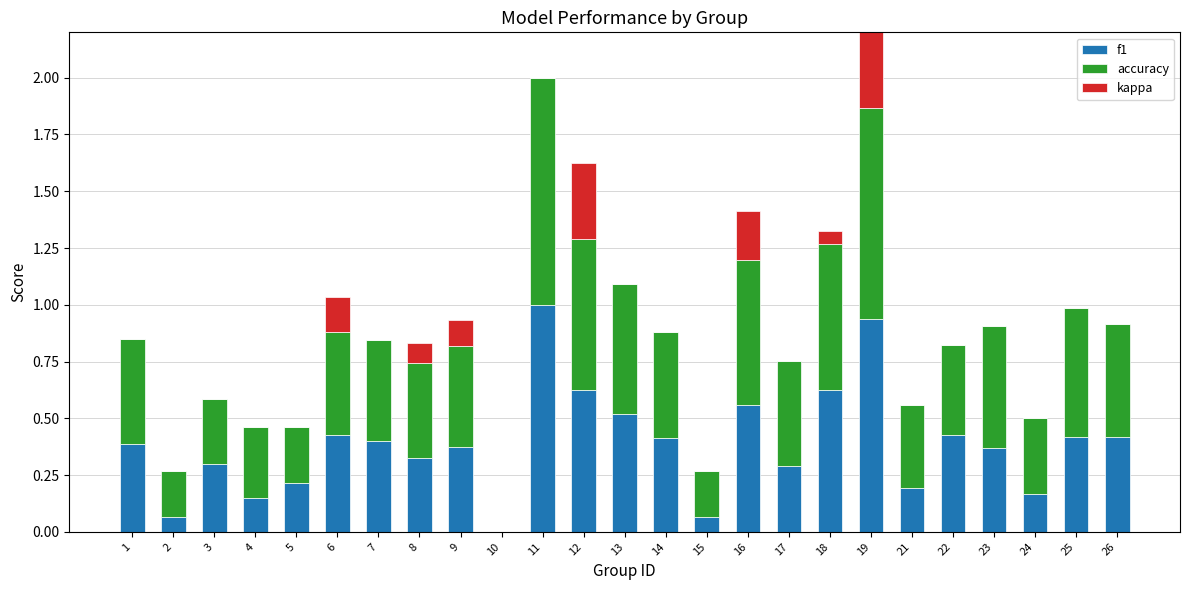

Reading left to right, list all the values displayed in this chart.

f1: 1=0.4	2=0.1	3=0.3	4=0.1	5=0.2	6=0.4	7=0.4	8=0.3	9=0.4	10=0.0	11=1.0	12=0.6	13=0.5	14=0.4	15=0.1	16=0.6	17=0.3	18=0.6	19=0.9	21=0.2	22=0.4	23=0.4	24=0.2	25=0.4	26=0.4
accuracy: 1=0.5	2=0.2	3=0.3	4=0.3	5=0.2	6=0.5	7=0.4	8=0.4	9=0.4	10=0.0	11=1.0	12=0.7	13=0.6	14=0.5	15=0.2	16=0.6	17=0.5	18=0.6	19=0.9	21=0.4	22=0.4	23=0.5	24=0.3	25=0.6	26=0.5
kappa: 1=0.0	2=0.0	3=0.0	4=0.0	5=0.0	6=0.2	7=0.0	8=0.1	9=0.1	10=0.0	11=0.0	12=0.3	13=0.0	14=0.0	15=0.0	16=0.2	17=0.0	18=0.1	19=0.6	21=0.0	22=0.0	23=0.0	24=0.0	25=0.0	26=0.0